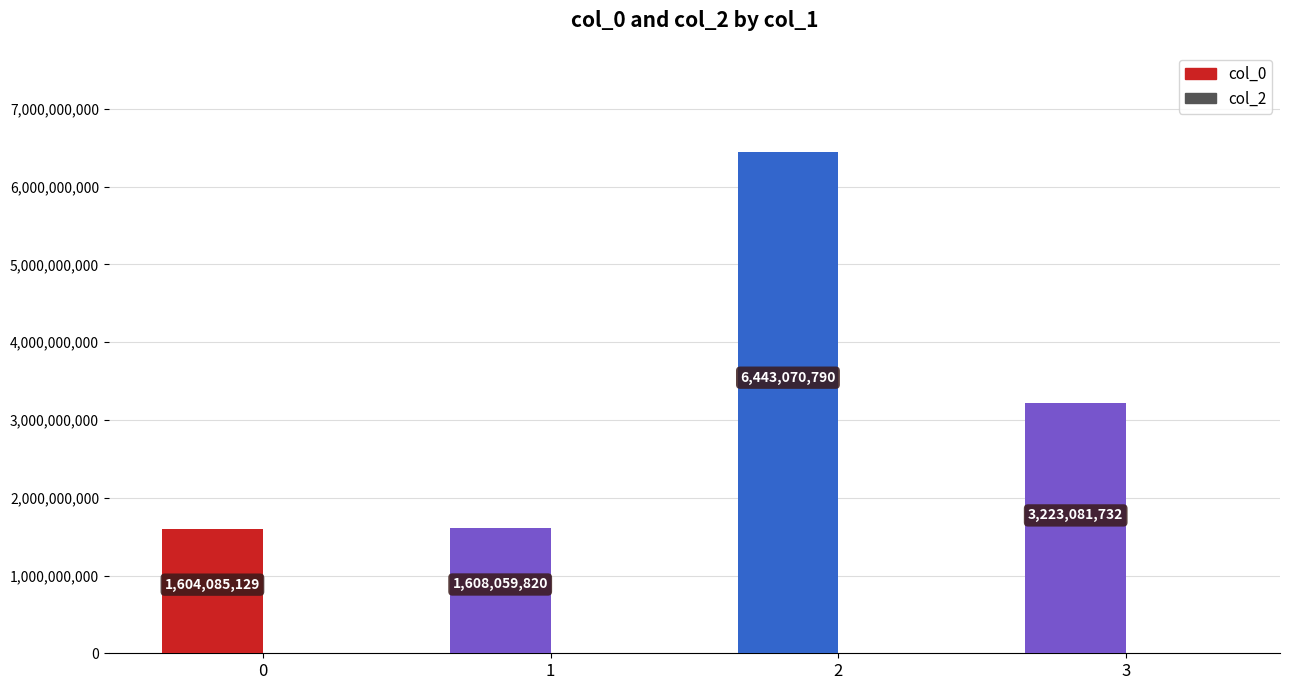

Where is the data nearest to the value 4023577959?

3